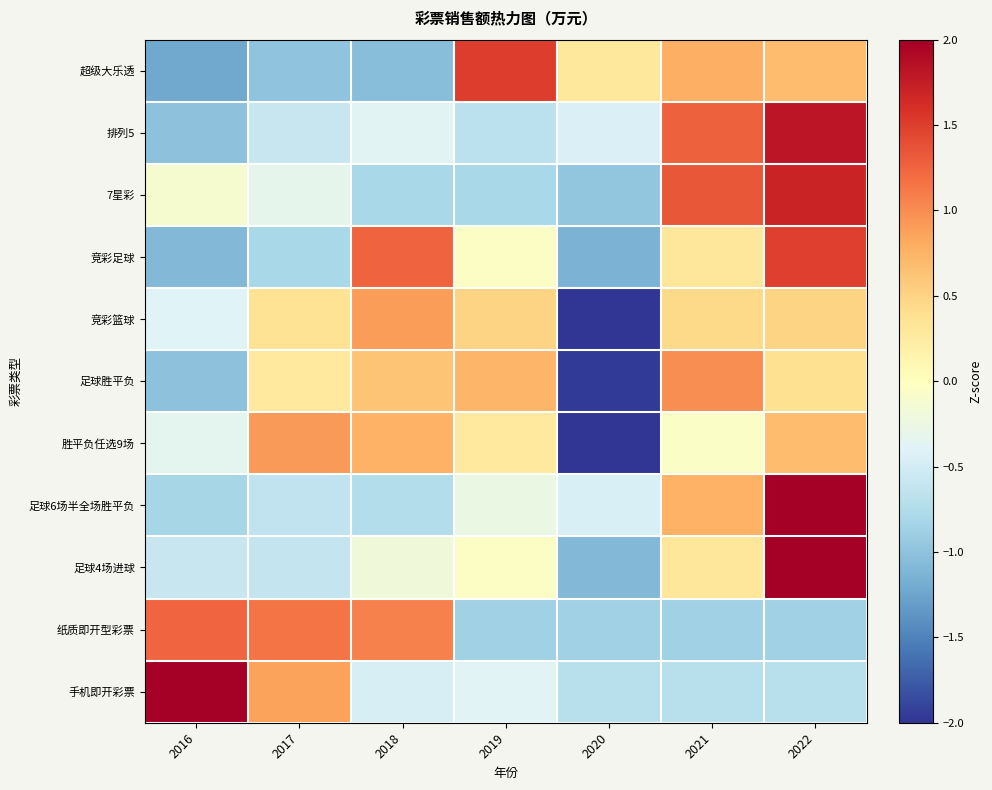

Reading right to left, what are all the values shown in this chart?

超级大乐透: 2022=0.7	2021=0.8	2020=0.3	2019=1.5	2018=-1.0	2017=-1.0	2016=-1.2
排列5: 2022=1.8	2021=1.3	2020=-0.4	2019=-0.7	2018=-0.4	2017=-0.6	2016=-1.0
7星彩: 2022=1.7	2021=1.3	2020=-1.0	2019=-0.8	2018=-0.8	2017=-0.3	2016=-0.1
竞彩足球: 2022=1.5	2021=0.3	2020=-1.1	2019=-0.0	2018=1.3	2017=-0.8	2016=-1.1
竞彩篮球: 2022=0.5	2021=0.4	2020=-2.3	2019=0.5	2018=0.9	2017=0.3	2016=-0.4
足球胜平负: 2022=0.4	2021=1.0	2020=-2.0	2019=0.7	2018=0.6	2017=0.3	2016=-1.0
胜平负任选9场: 2022=0.7	2021=-0.0	2020=-2.2	2019=0.3	2018=0.8	2017=0.9	2016=-0.3
足球6场半全场胜平负: 2022=2.1	2021=0.8	2020=-0.4	2019=-0.3	2018=-0.7	2017=-0.6	2016=-0.8
足球4场进球: 2022=2.2	2021=0.3	2020=-1.1	2019=-0.0	2018=-0.2	2017=-0.6	2016=-0.6
纸质即开型彩票: 2022=-0.9	2021=-0.9	2020=-0.9	2019=-0.9	2018=1.1	2017=1.2	2016=1.2
手机即开彩票: 2022=-0.7	2021=-0.7	2020=-0.7	2019=-0.4	2018=-0.5	2017=0.9	2016=2.1